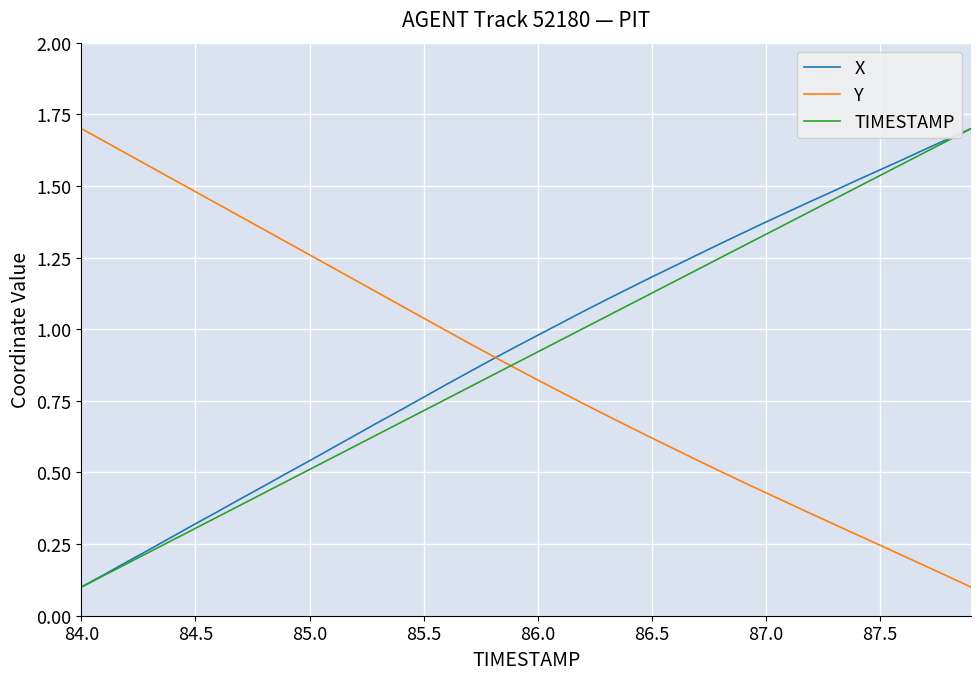

Is this an area chart (filled region under the line)?

No